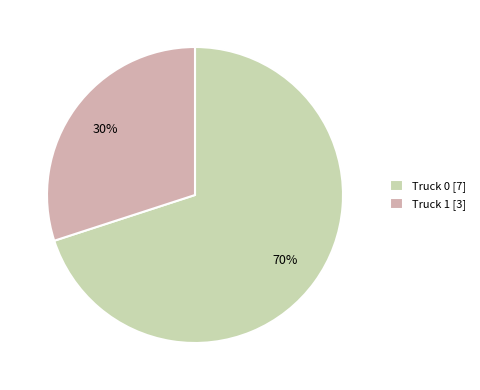

Is there a majority slice in this chart?

Yes